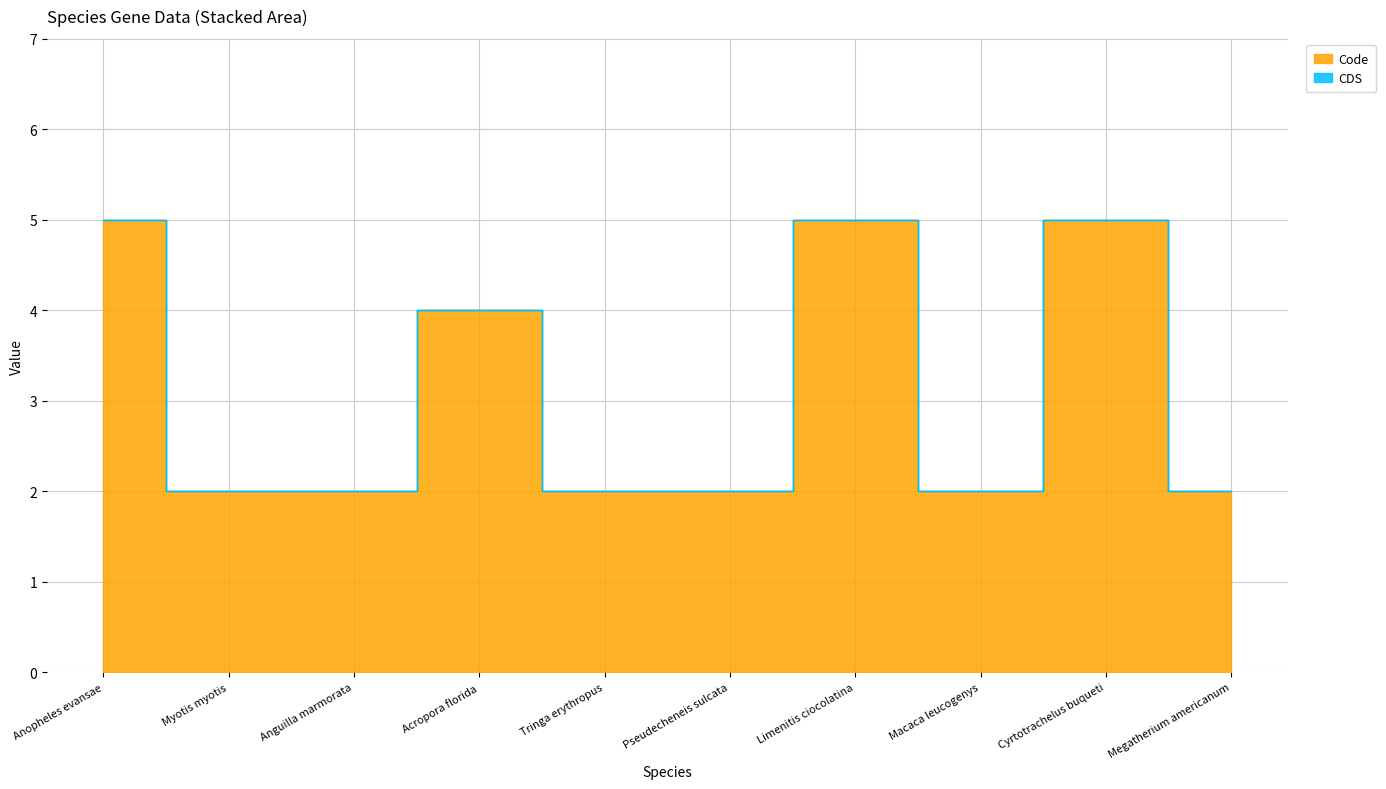

True or false: the data has more than 2 interior local peaks.

True